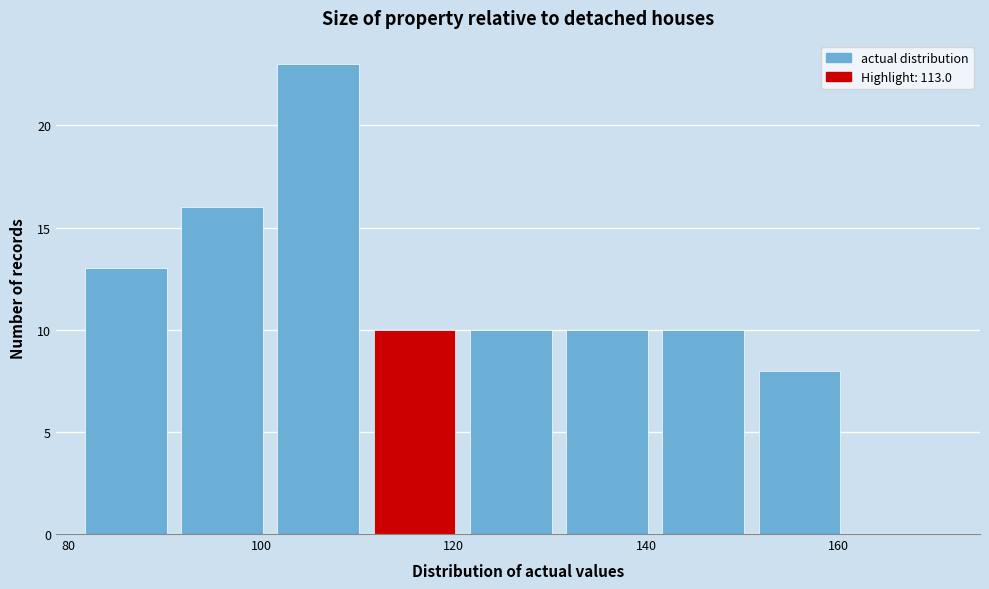

Over which range of the x-axis is the bar tallest?

102 to 112